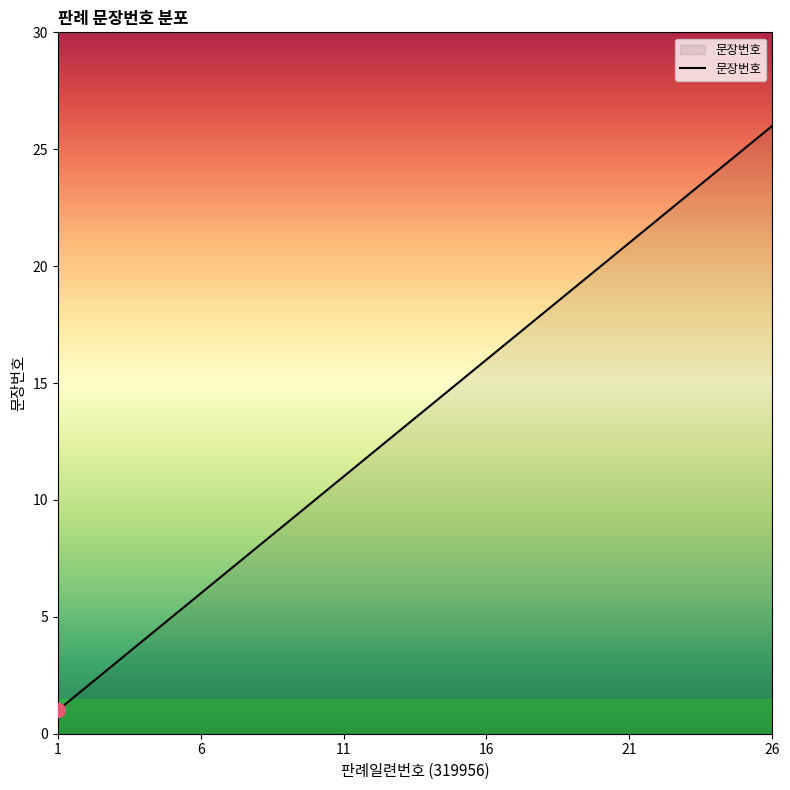

What is the greatest value displayed?

26